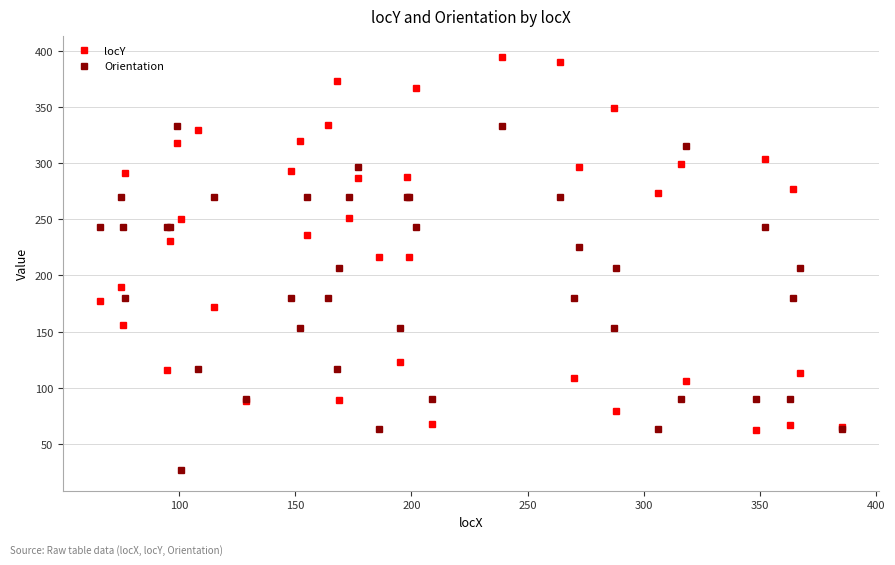

In locY, how many points are higher than both neighbors (excluding endpoints)?

14